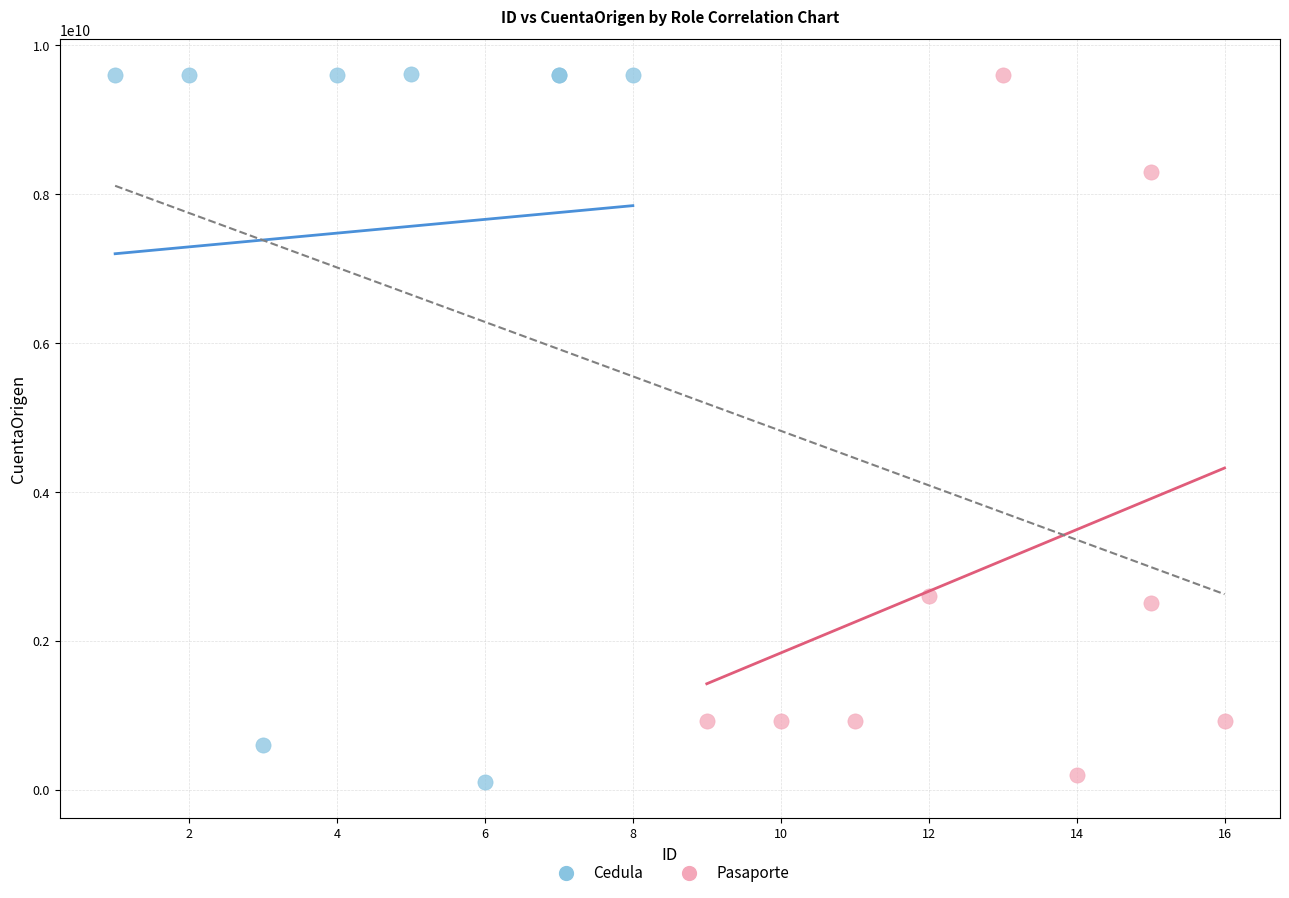

Which series has the widest spread of Y values?

Cedula